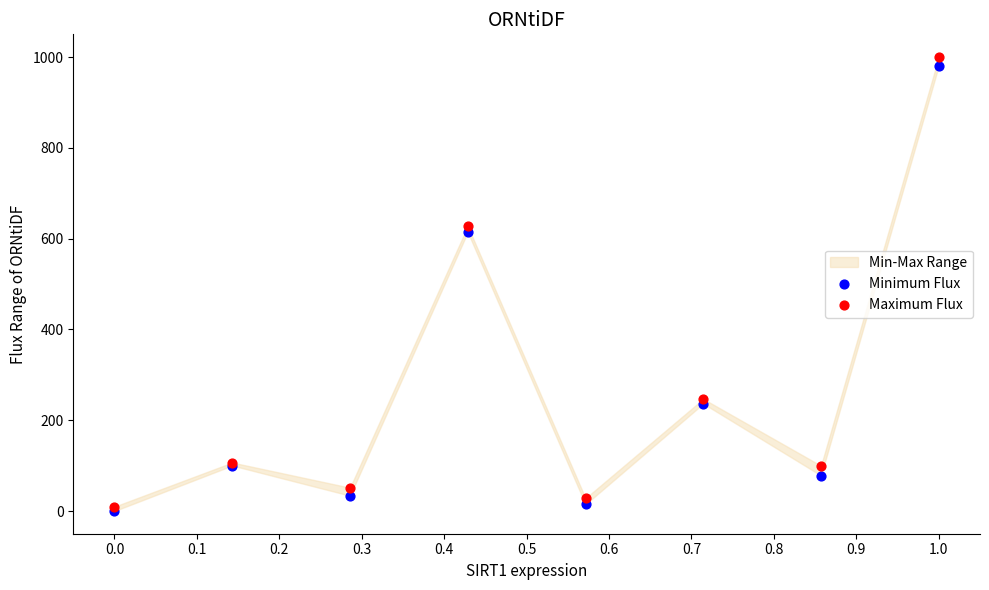

Which series has the largest Y range (max minus min)?

Maximum Flux